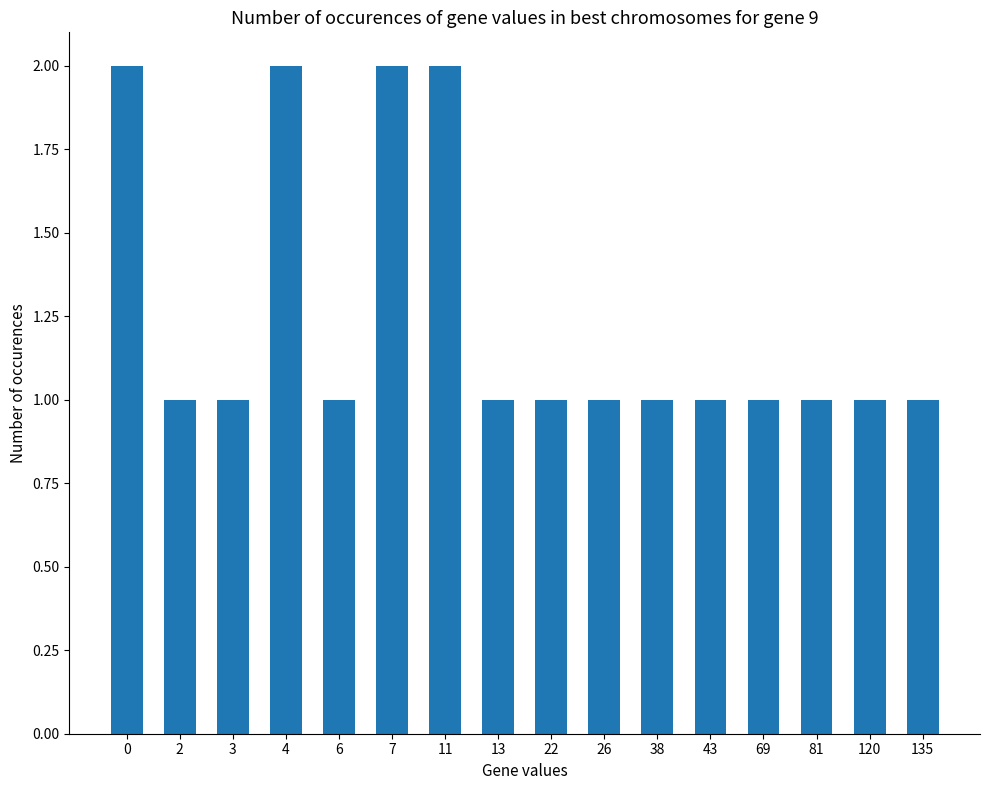

What is the minimum value shown in the chart?

1